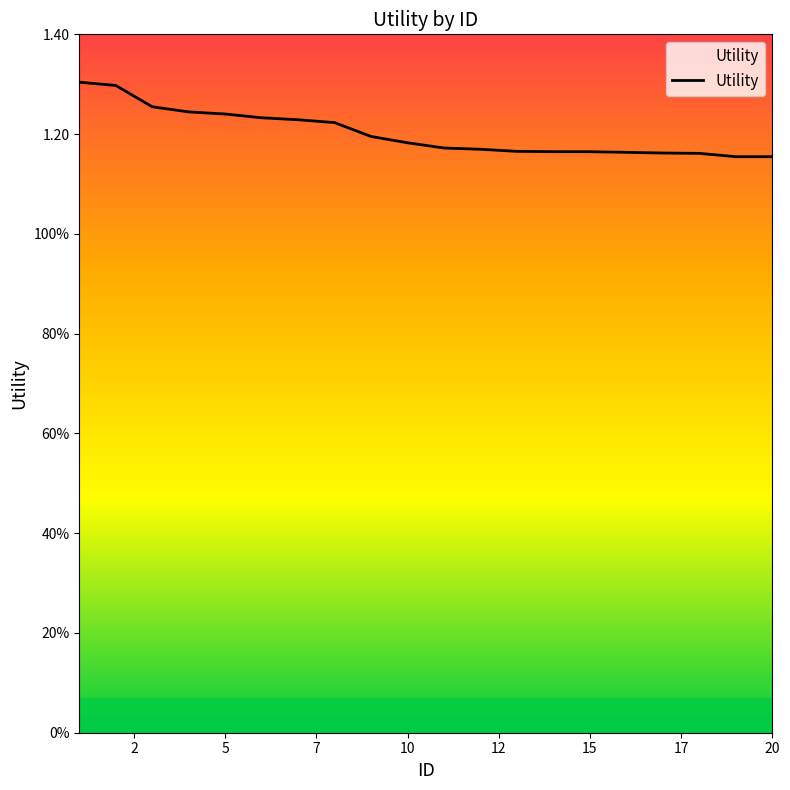

Does the chart have visible grid lines?

No